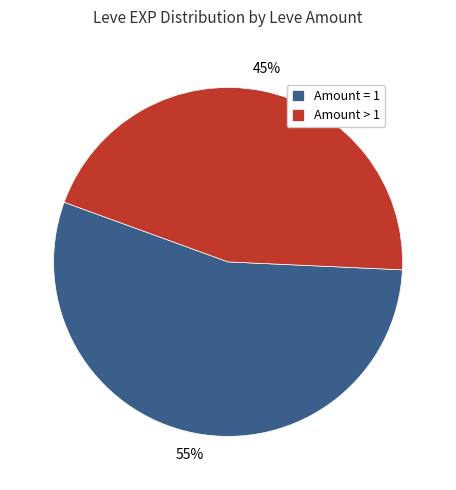

The Amount = 1 slice represents 48% of the pie. True or false?

False